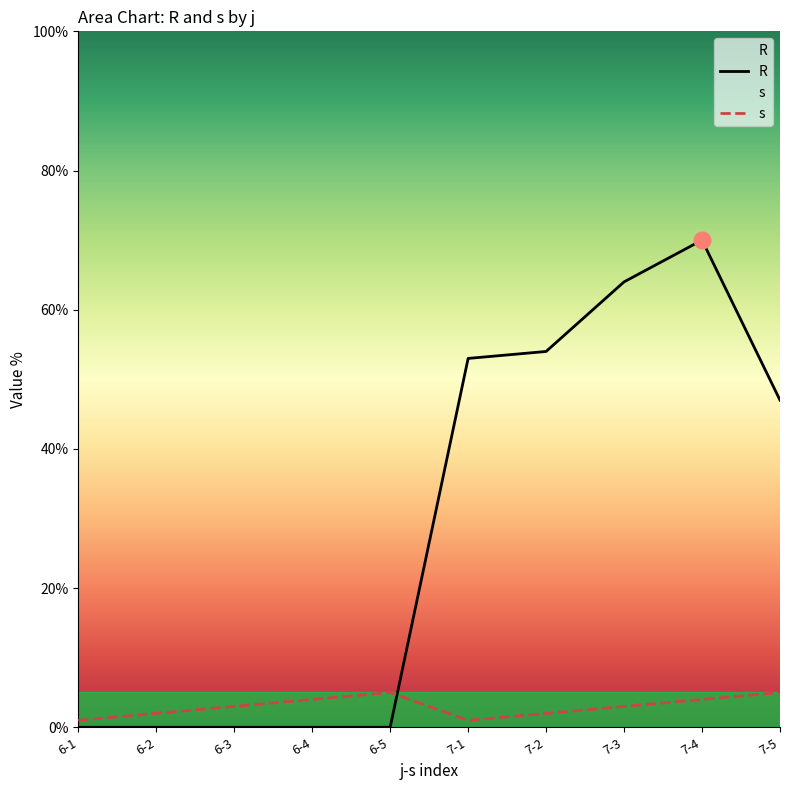

List the series in order of their peak value, lowest first.

s, R